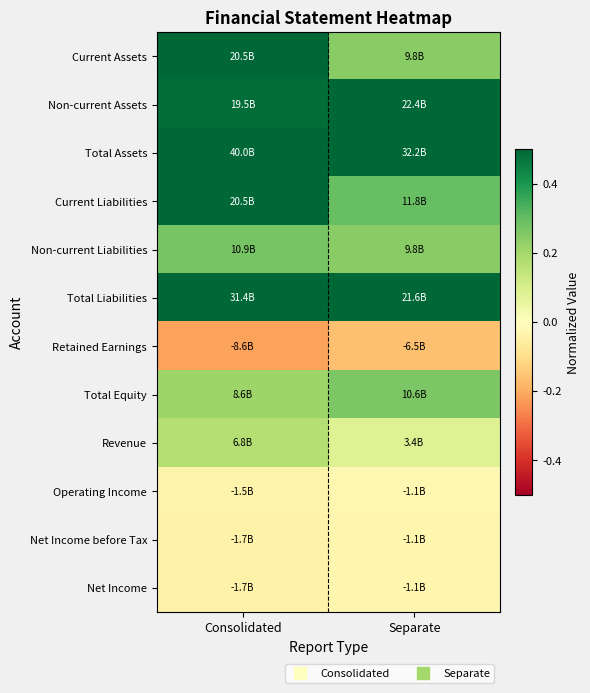

At how many categories does at least one series exceed 0?

2